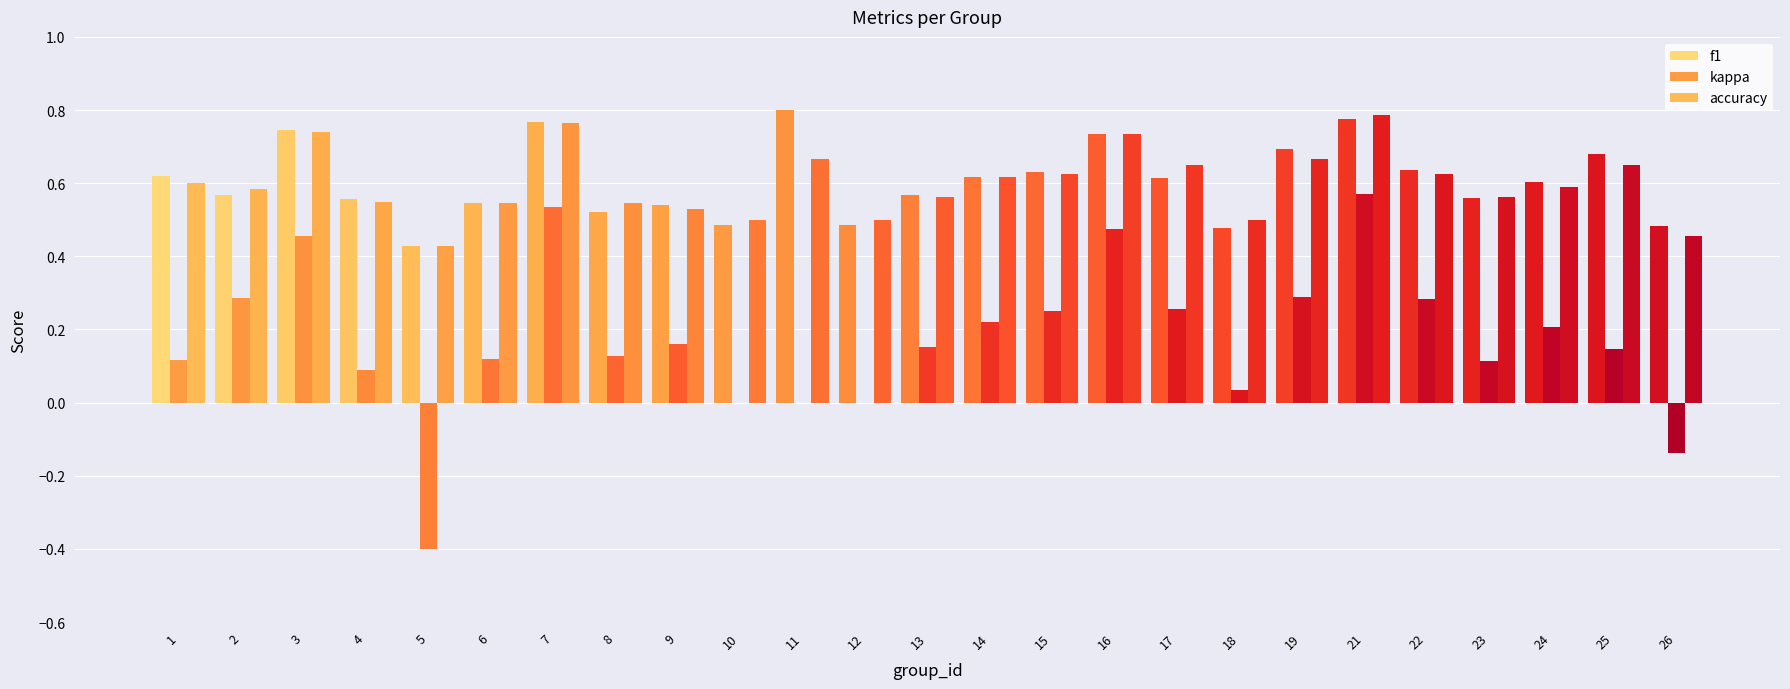

How many groups of bars are there?

25